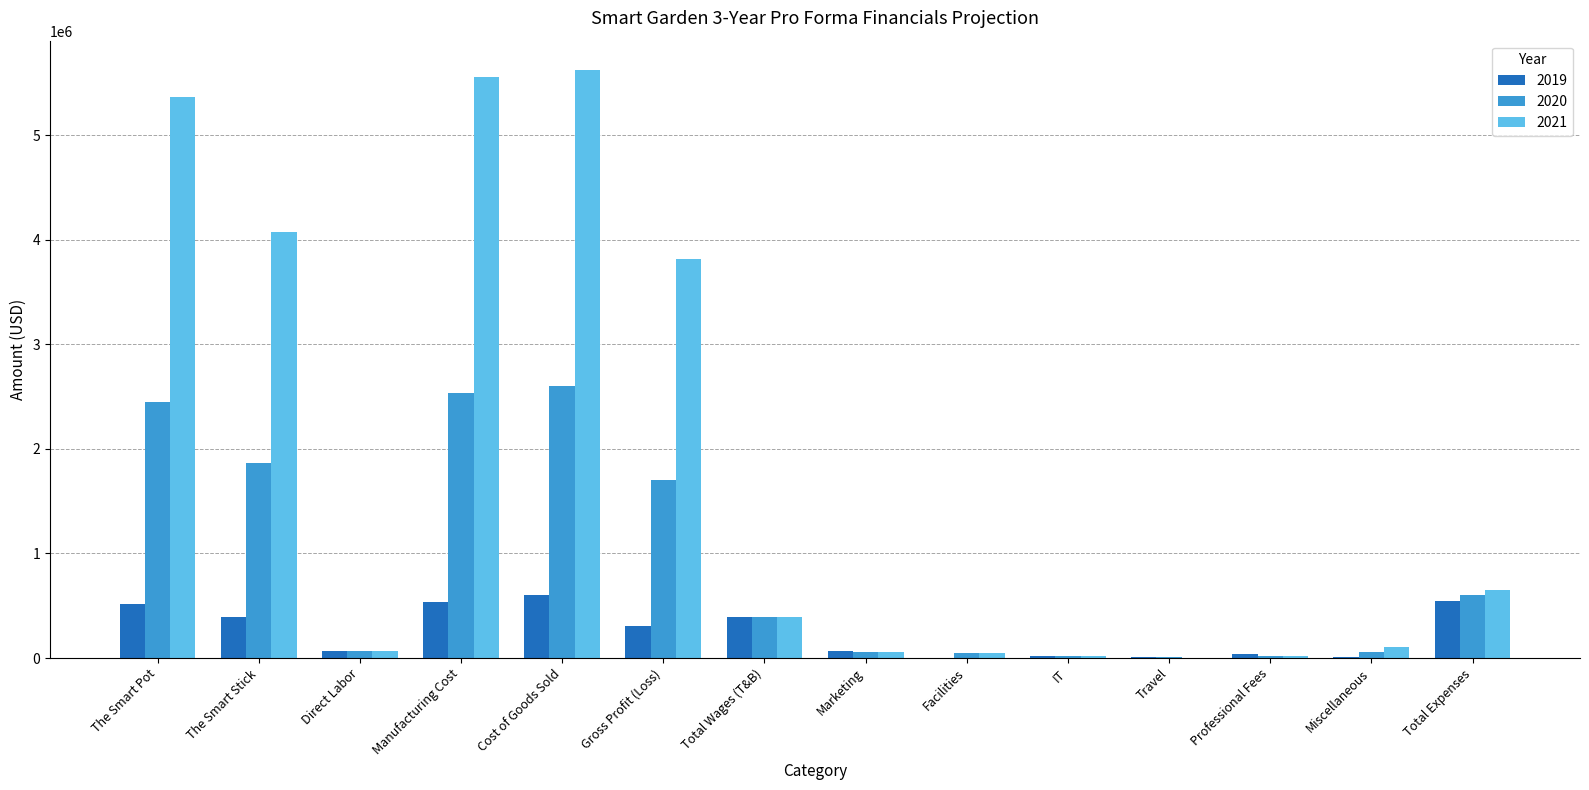

Read the 2021 value at Manufacturing Cost.

5558436.0